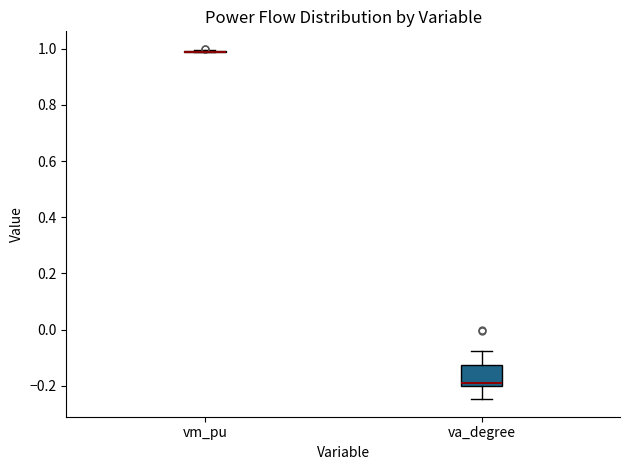

Which box is the tallest, from its lower edge to its upper edge?

va_degree